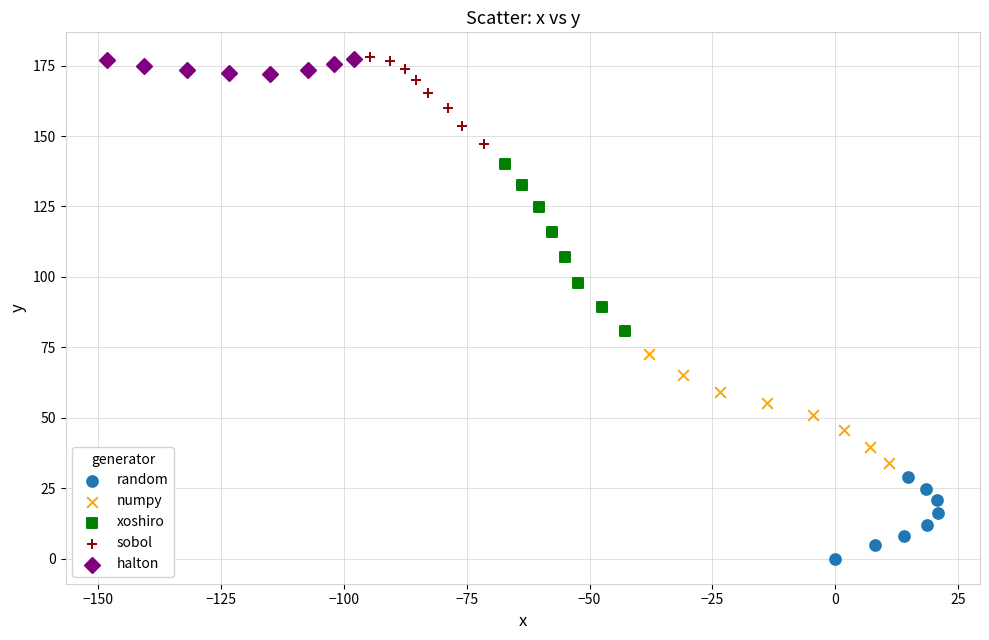

Which series contains the lowest Y value?

random